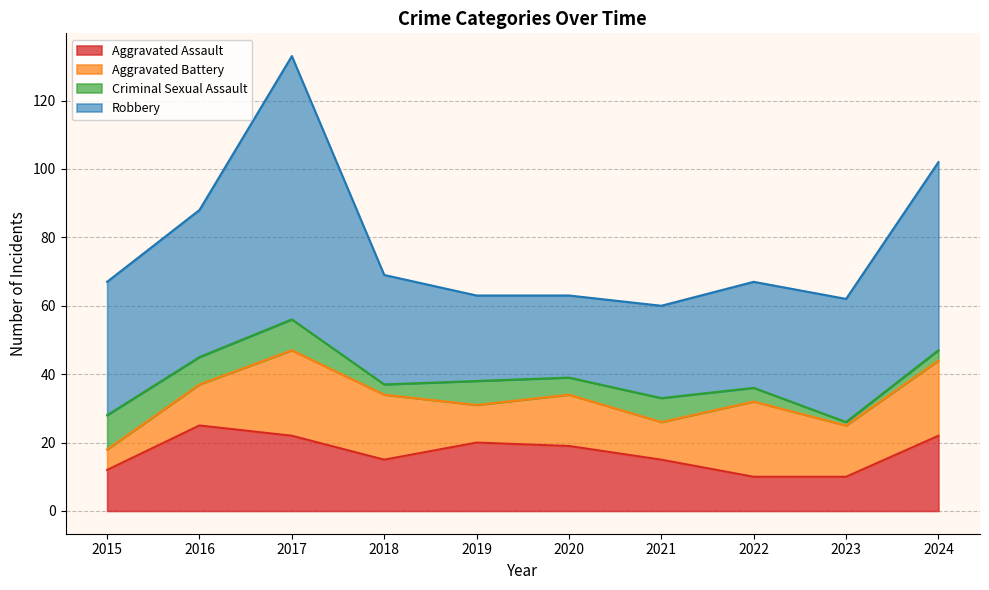

The value of Aggravated Assault at 2023 is 10. True or false?

True